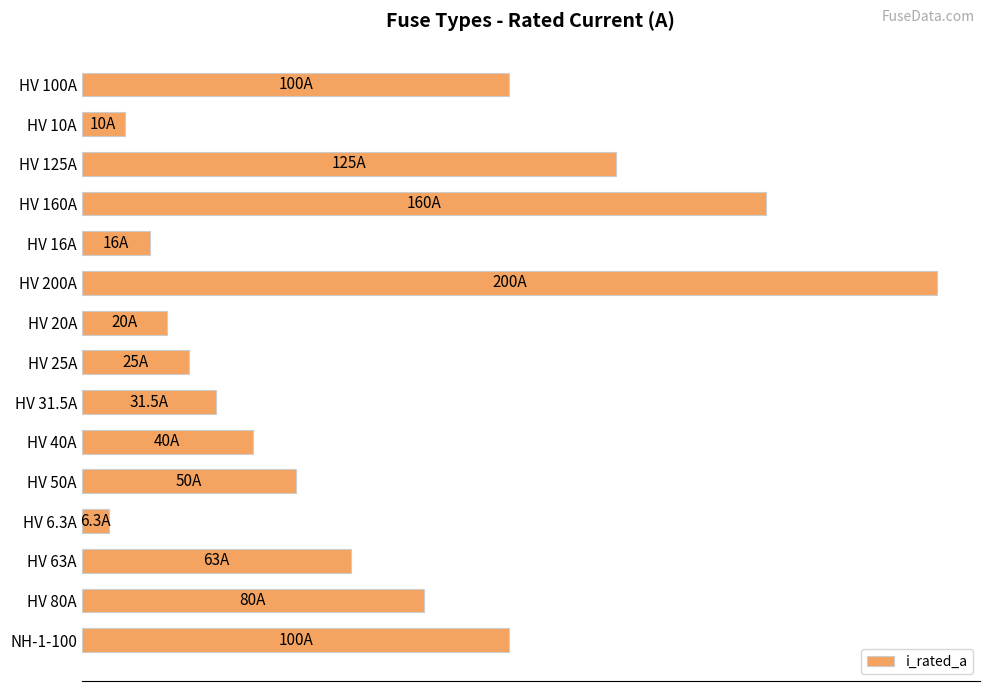

Which category has the lowest value across all series?

HV 6.3A